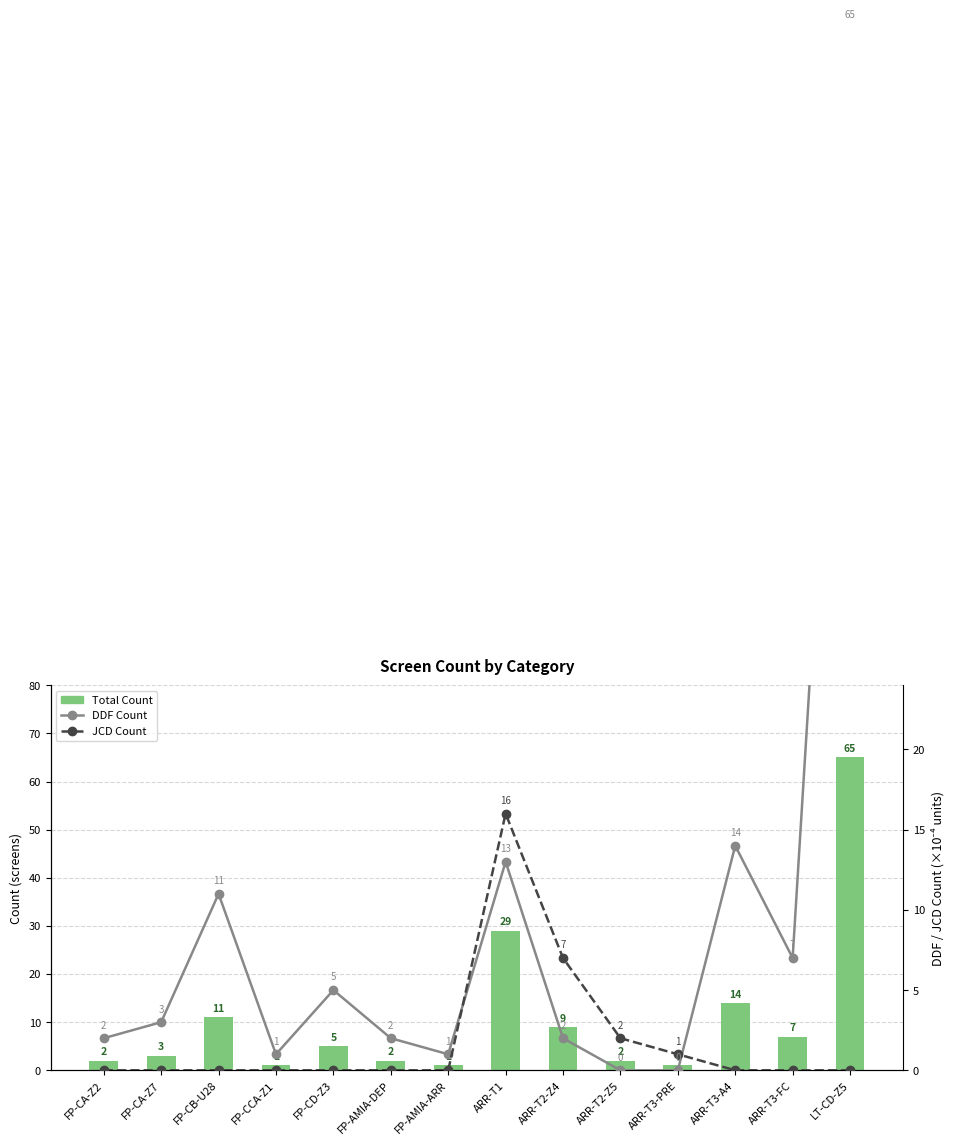

Rank the series by their average value, from highest to lowest.

Total Count, DDF Count, JCD Count